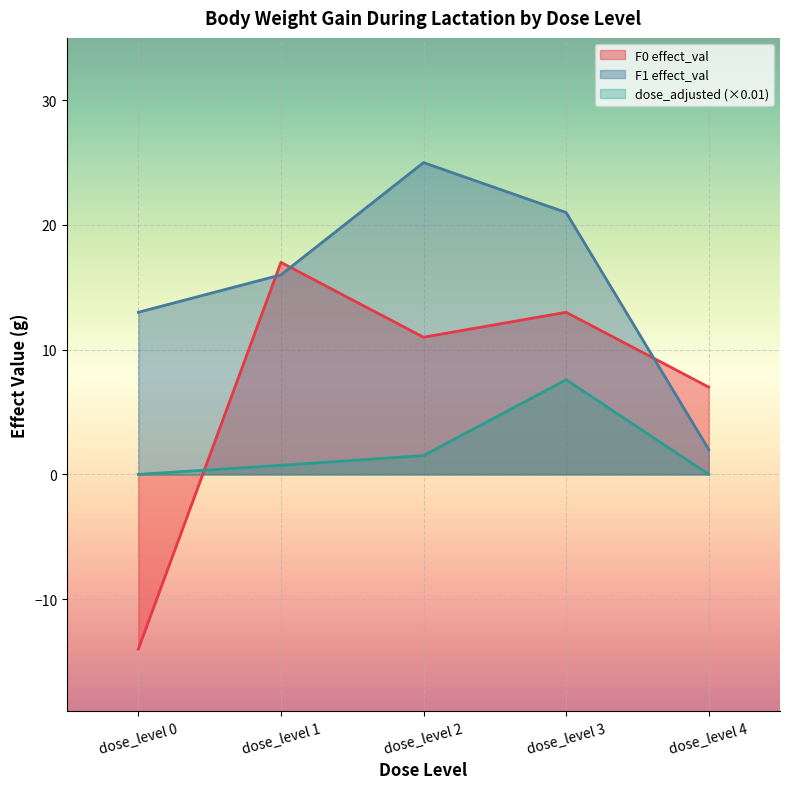

Between which two adjacent categories do F0 effect_val and dose_adjusted first intersect?

dose_level 0 and dose_level 1